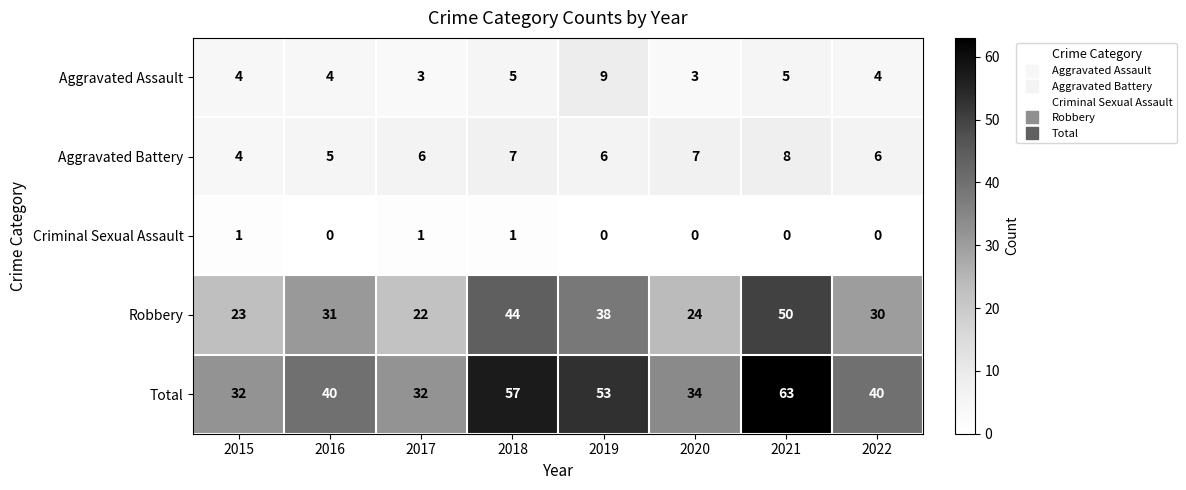

The Total series shows 57 at 2018. True or false?

True